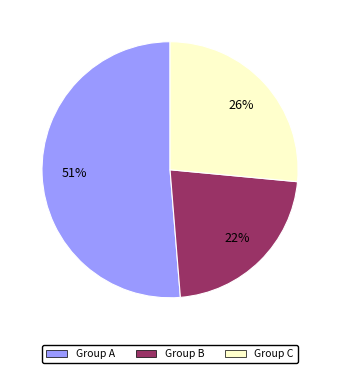

How many segments does this pie chart have?

3